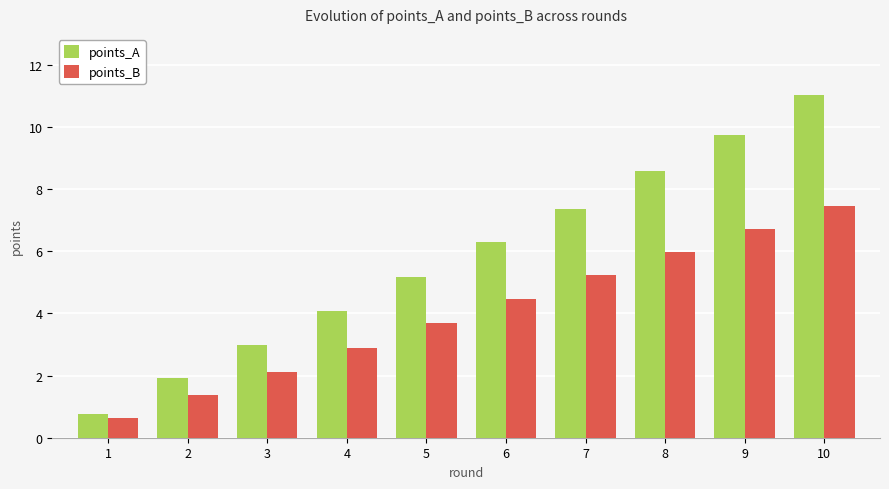

At how many categories does at least one series exceed 5?

6